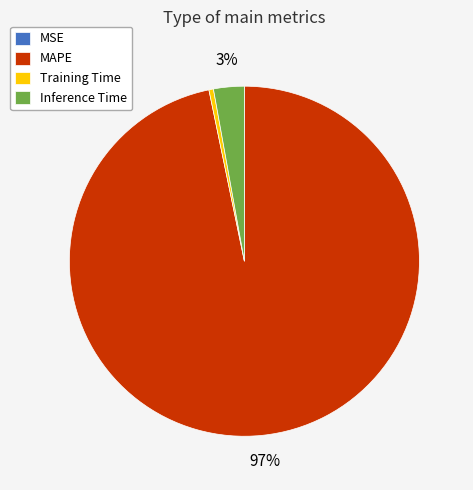

What is the largest slice in the pie chart?

MAPE